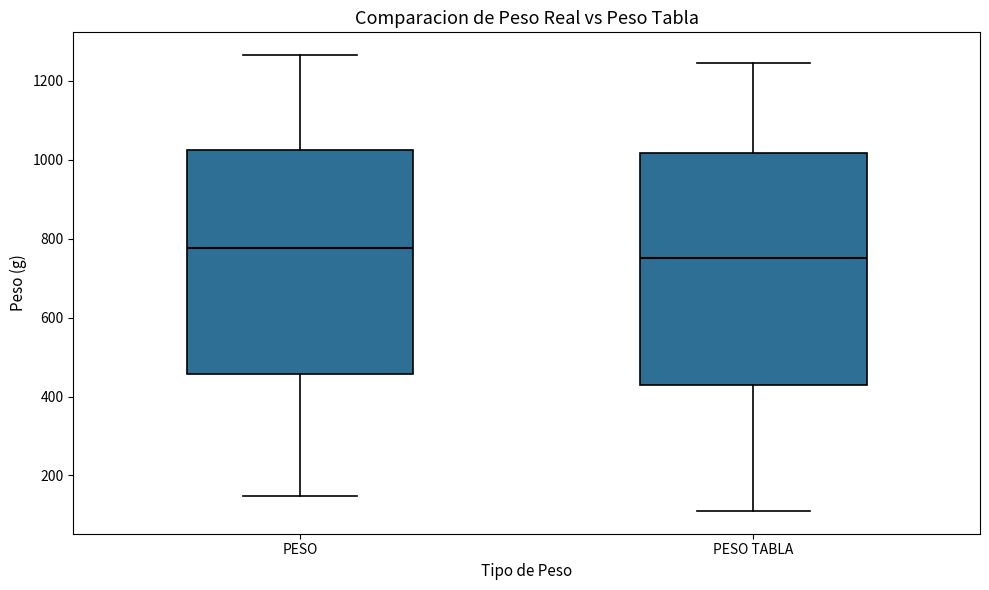

Which box's median line is the lowest?

PESO TABLA